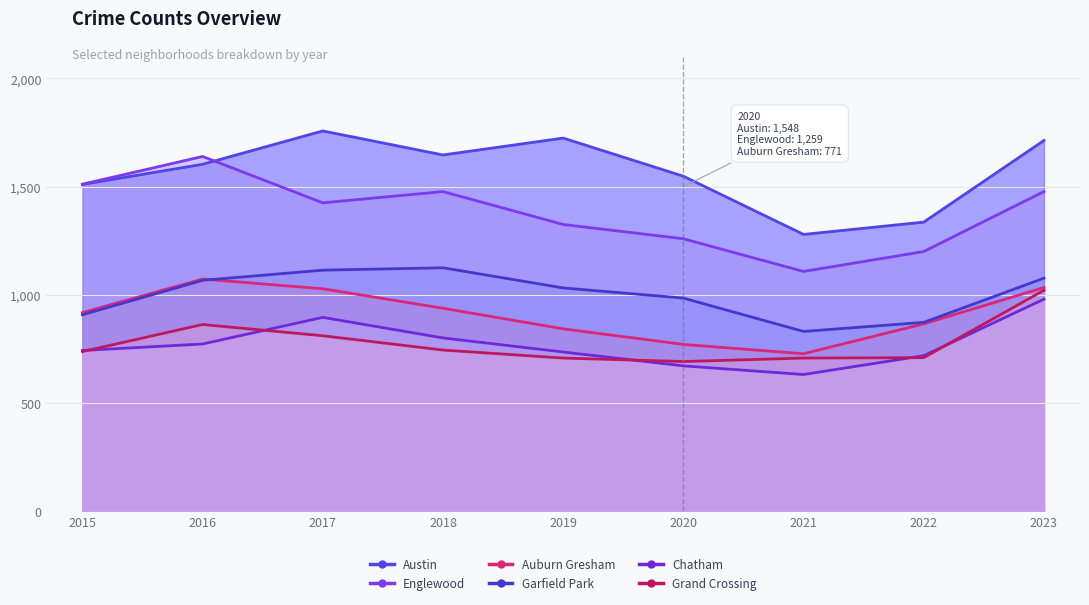

Does the chart have visible grid lines?

Yes